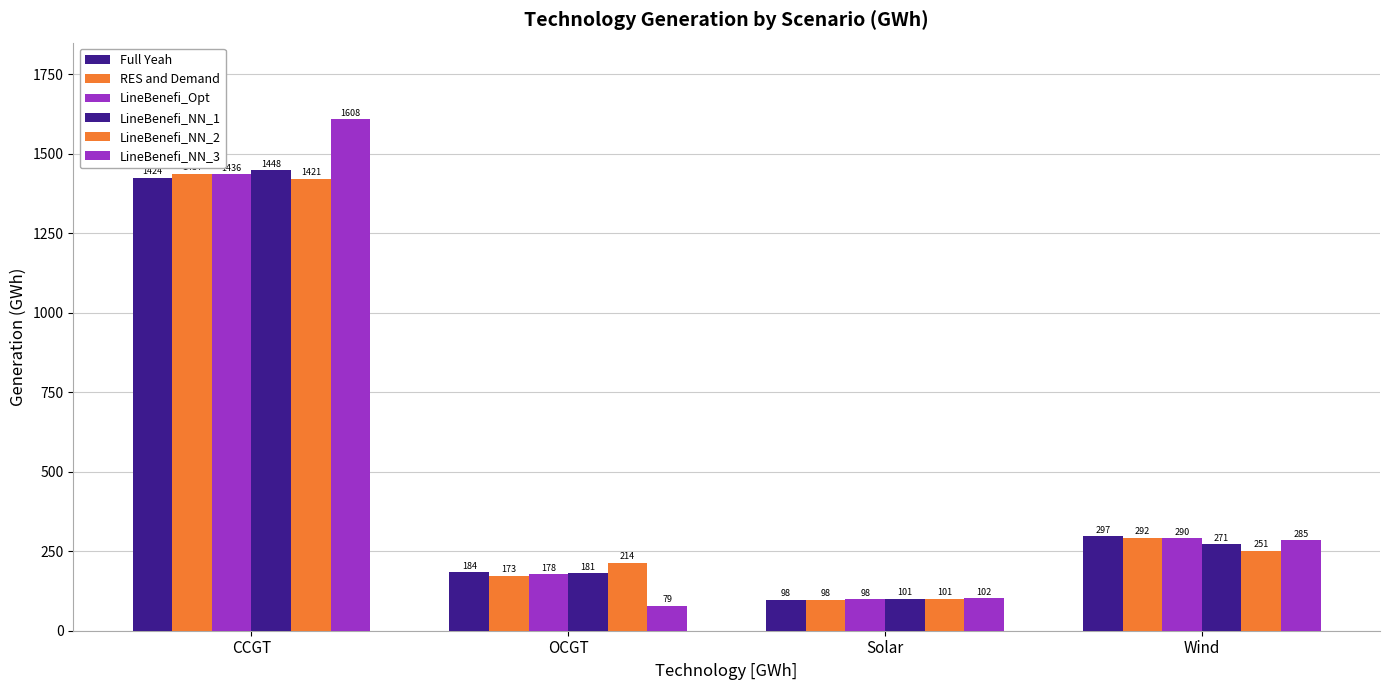

What position from the right is Wind?

1